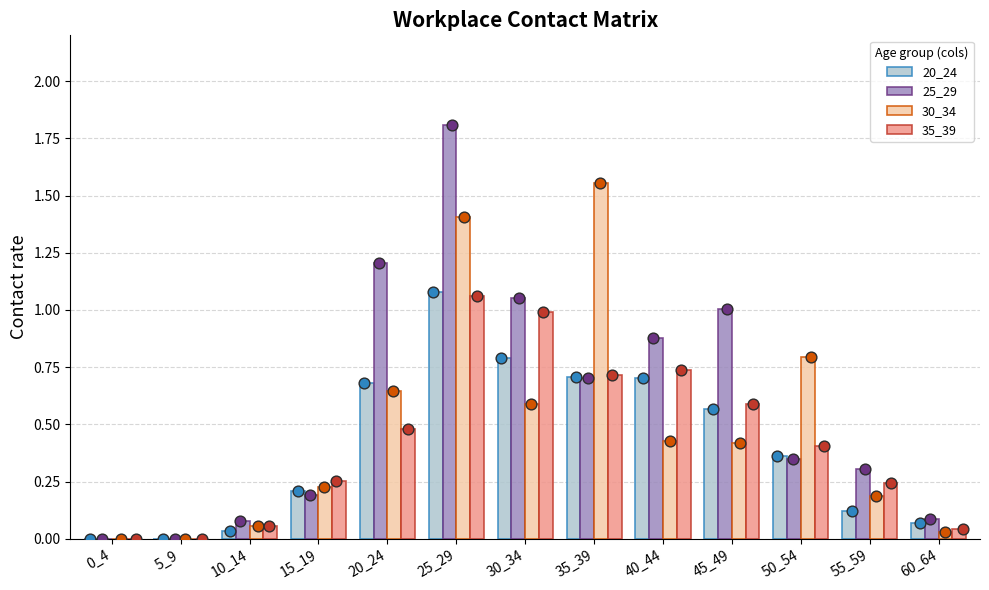

What are all the series names shown in the legend?

20_24, 25_29, 30_34, 35_39